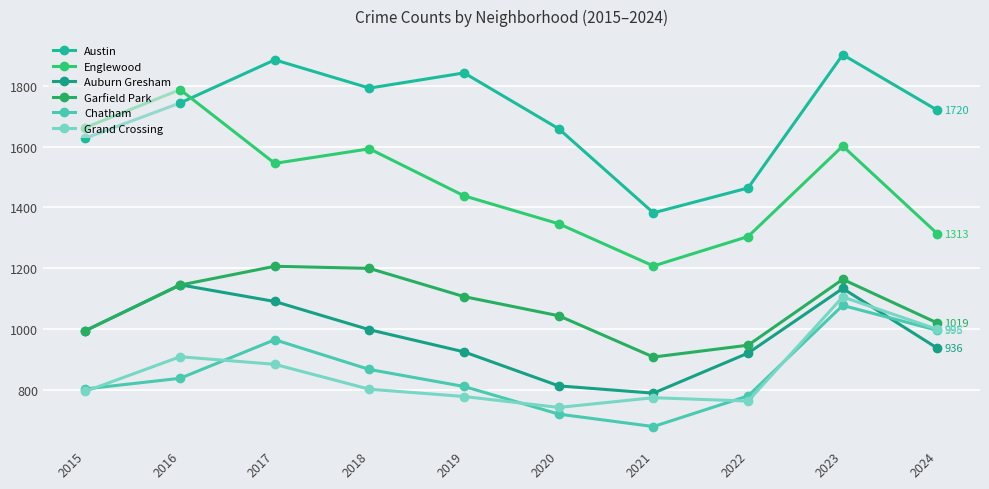

What is the difference between the Auburn Gresham values at 2019 and 2022?

4